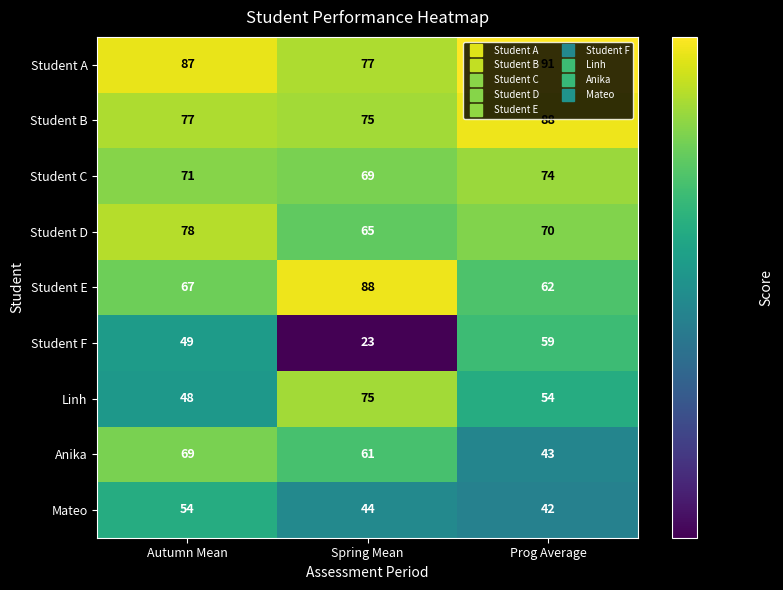

At Autumn Mean, list the series in order from smallest to largest.

Linh, Student F, Mateo, Student E, Anika, Student C, Student B, Student D, Student A